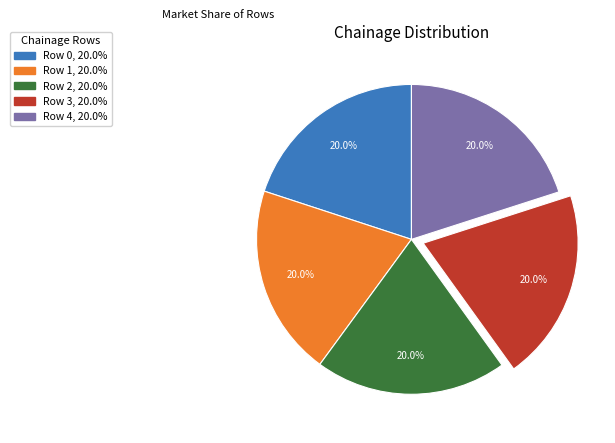

Is there a majority slice in this chart?

No